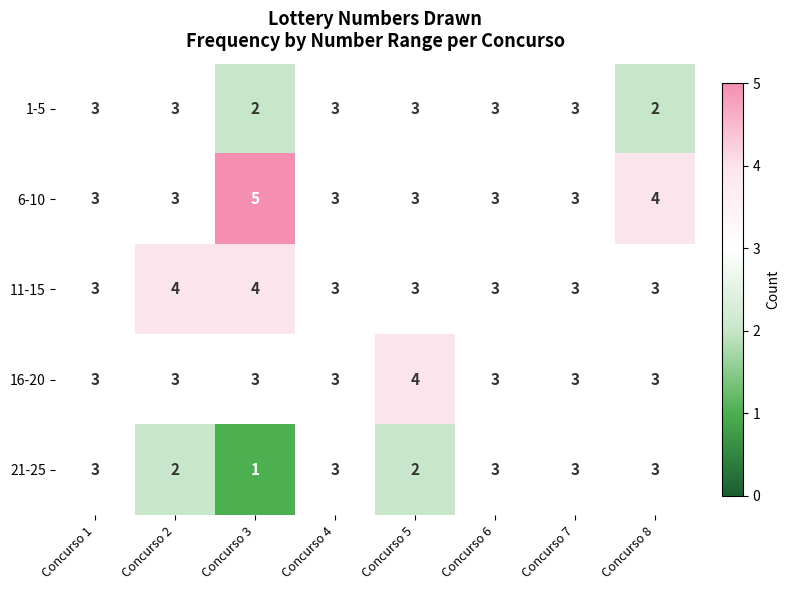

What is the sum of all 21-25 values?

20